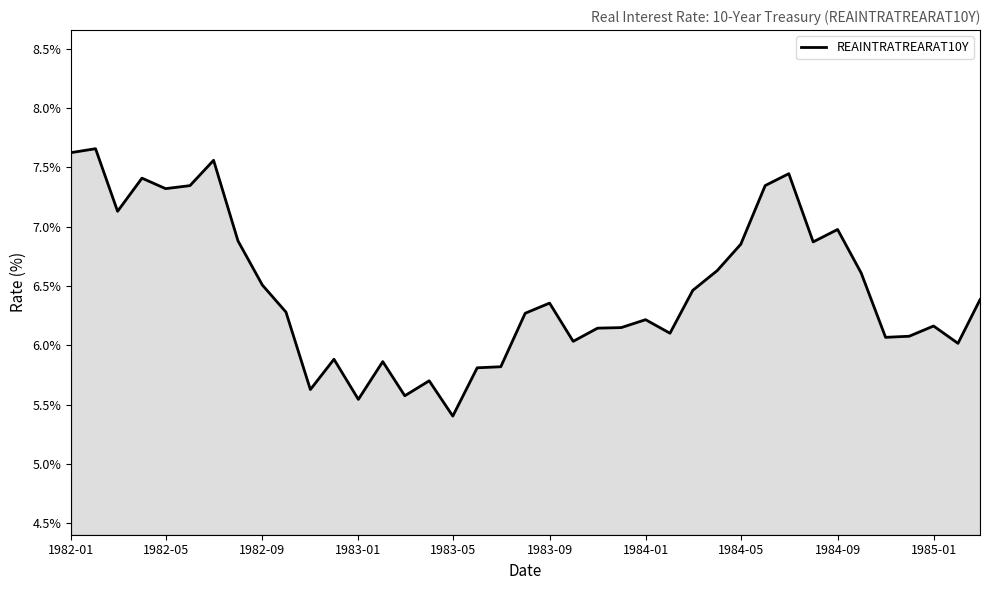

What is the difference between the maximum and minimum values?

2.3